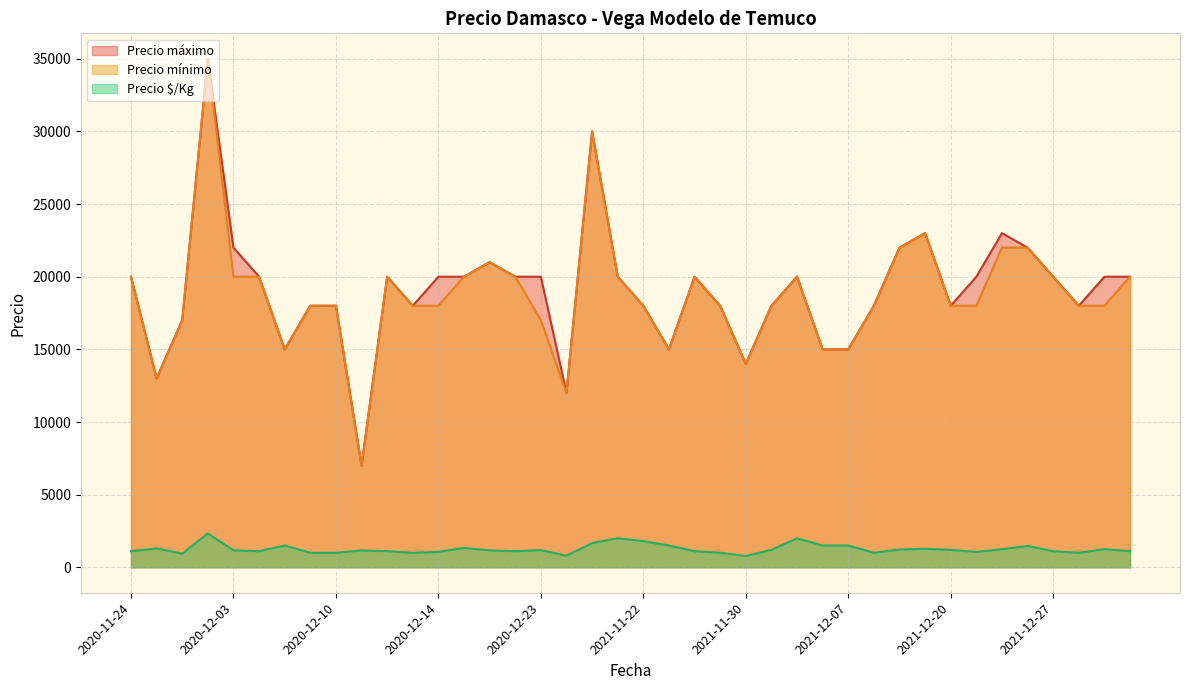

True or false: Precio mínimo and Precio $/Kg intersect in this chart.

False